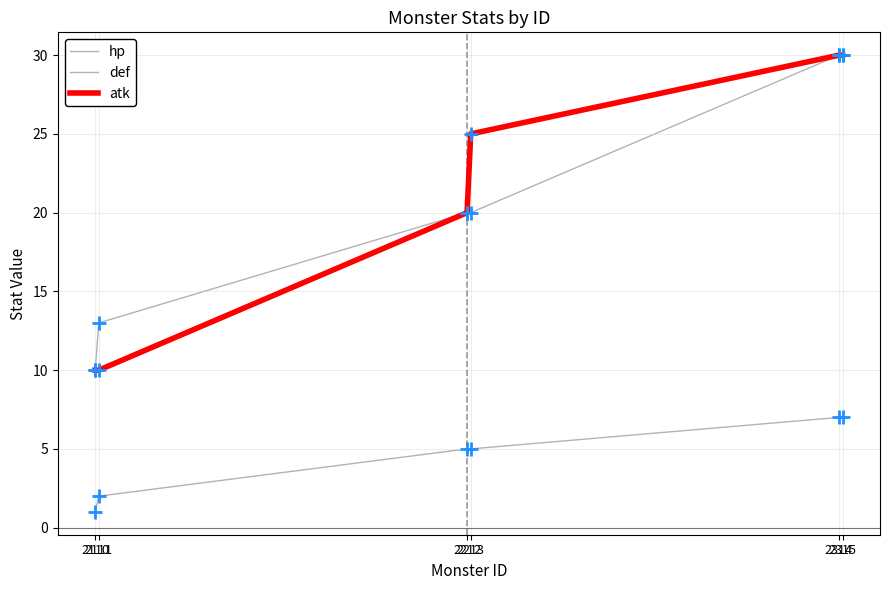

Which has a higher value, 2314 or 2212?

2314